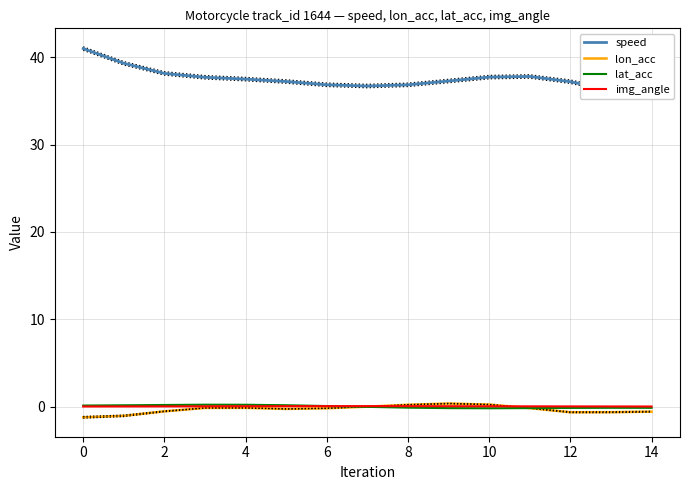

Is it true that img_angle equals 0.0 at 12?

True